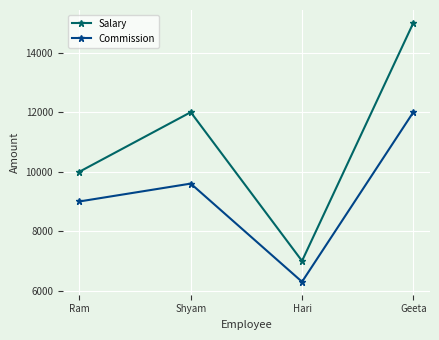

Rank the series at Shyam from lowest to highest value.

Commission, Salary